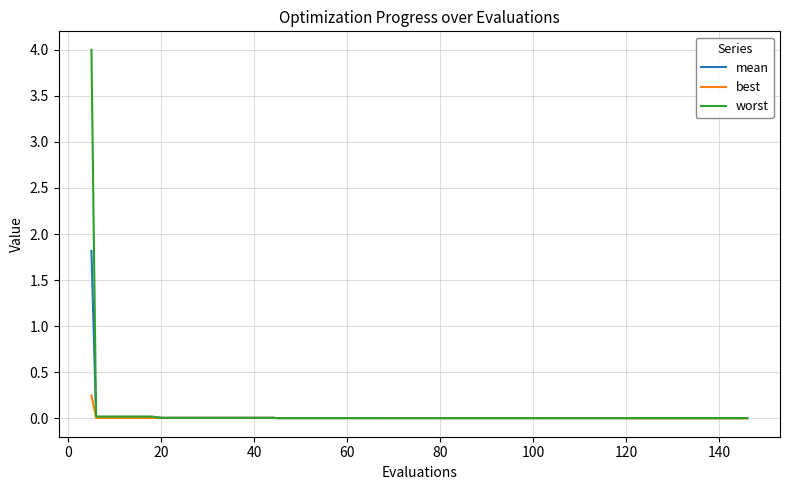

What are all the series names shown in the legend?

mean, best, worst